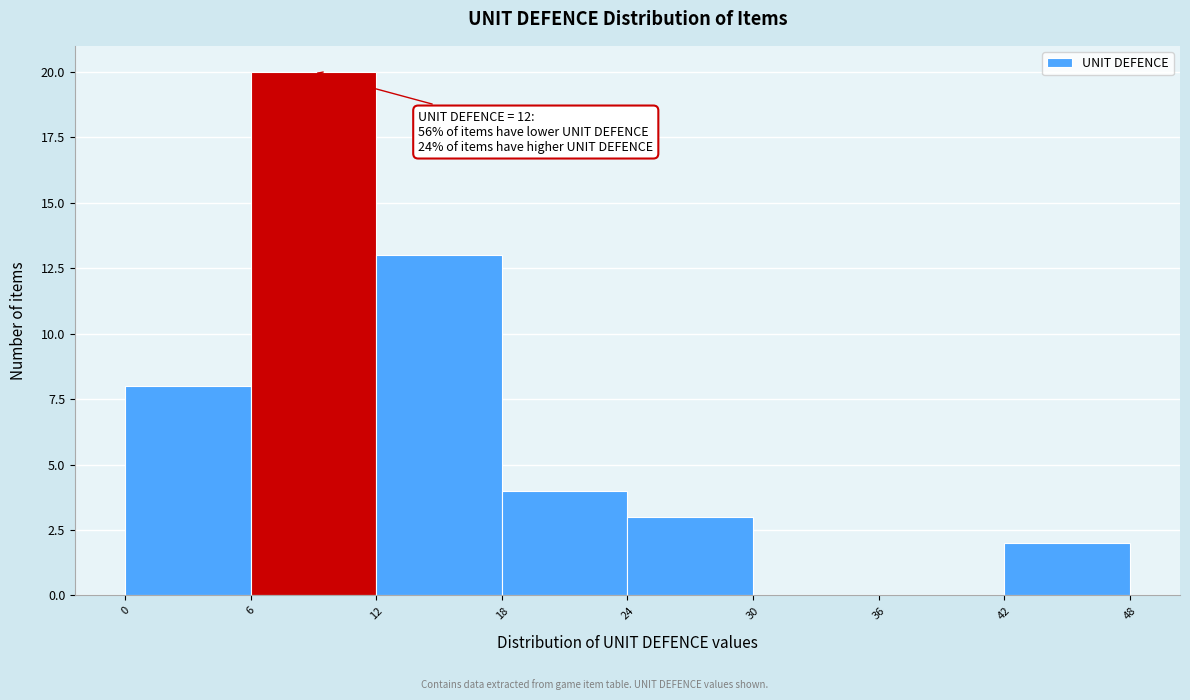

Over which range of the x-axis is the bar tallest?

6 to 12